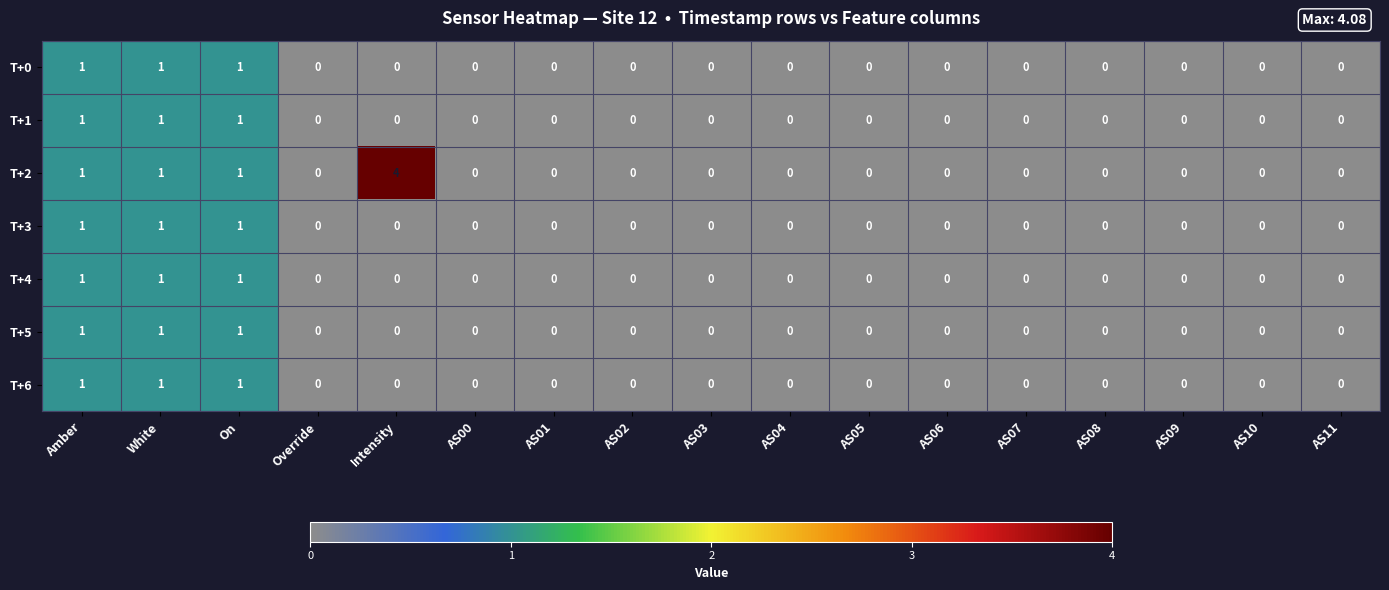

Count the number of data series in this chart.

7